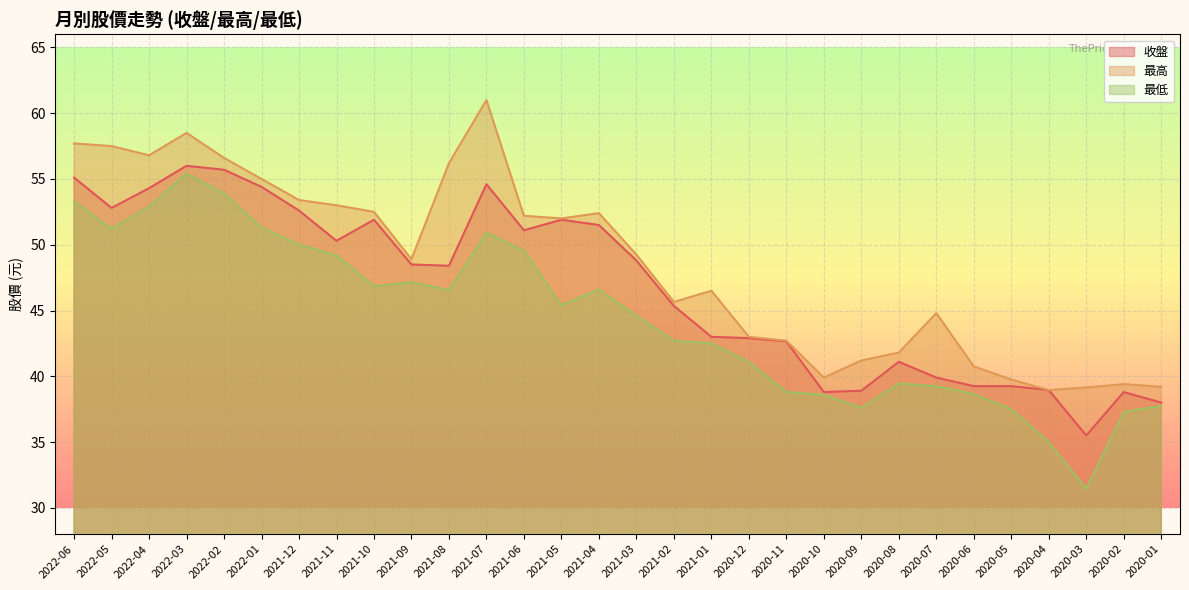

What is the label of the 1st point from the right?

2020-01